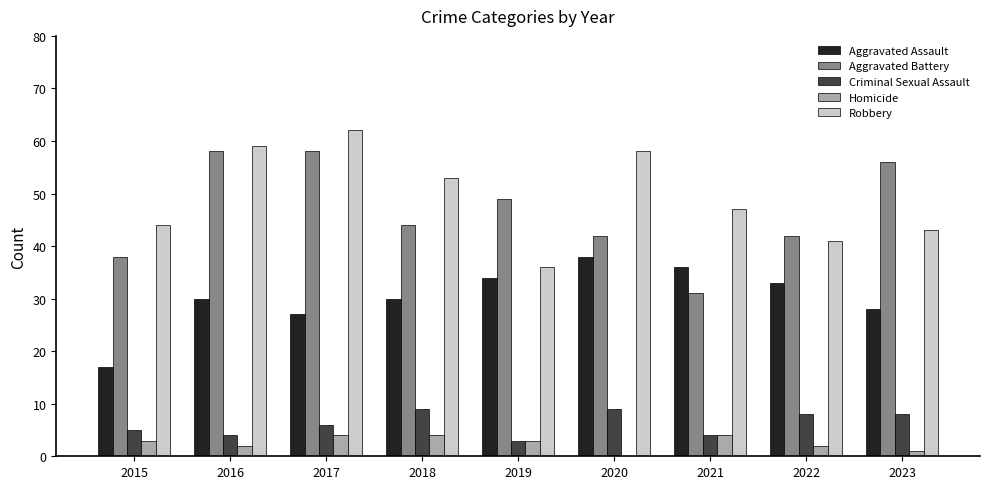

Count the number of categories in the chart.

9